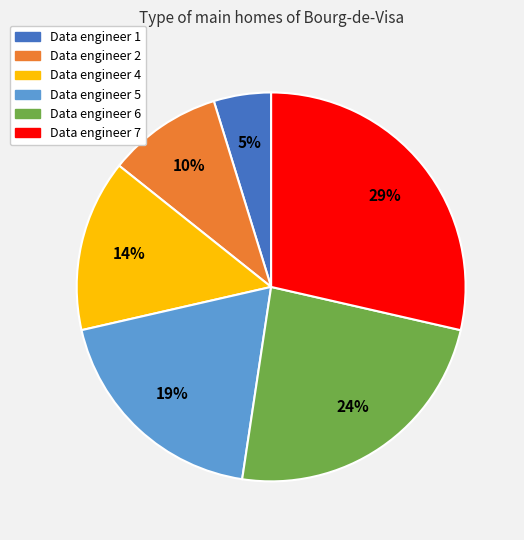

Which category has the smallest portion of the pie?

Data engineer 1